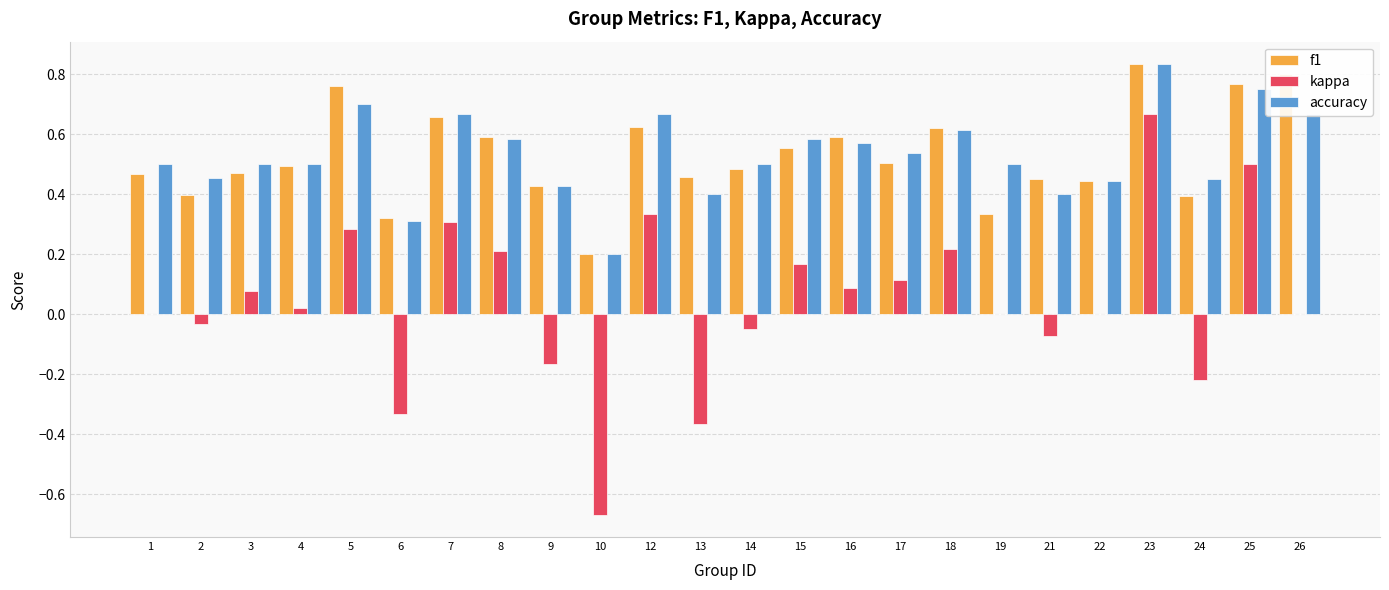

What is the total value across all series at 17?

1.2